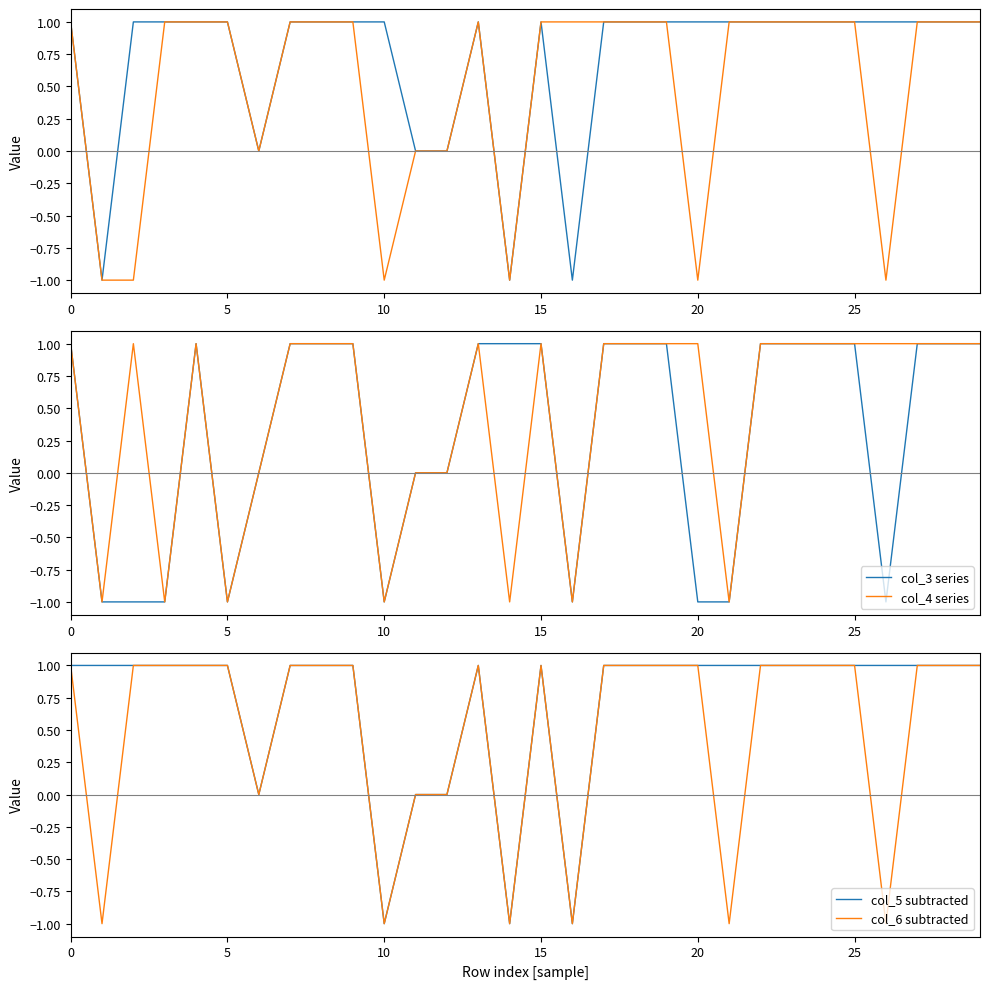

True or false: col_3 series and col_5 subtracted intersect in this chart.

False